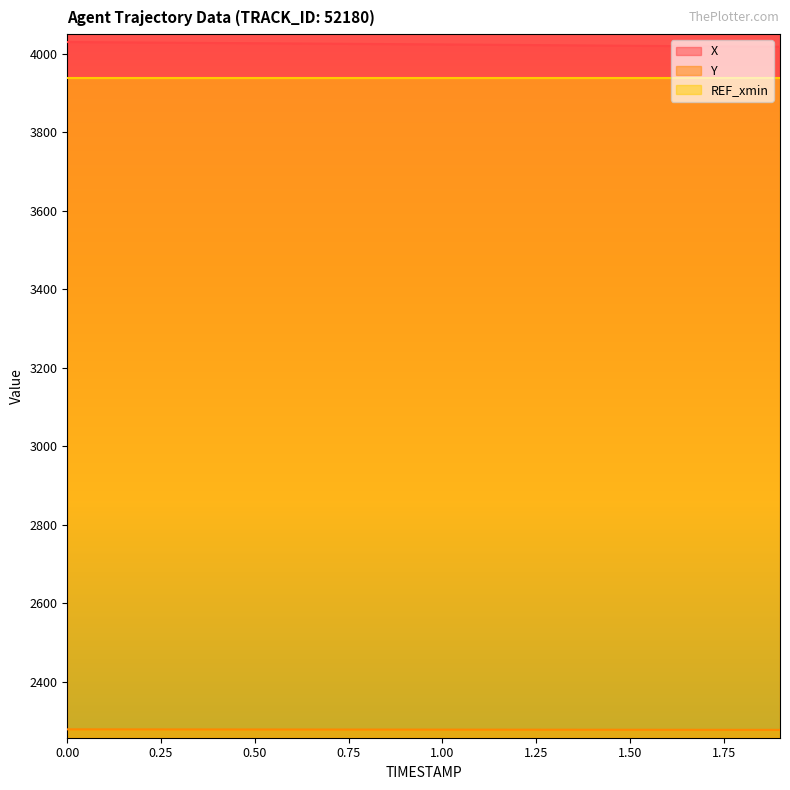

What is the spread (max minus min) of values at 0.2?

1751.4